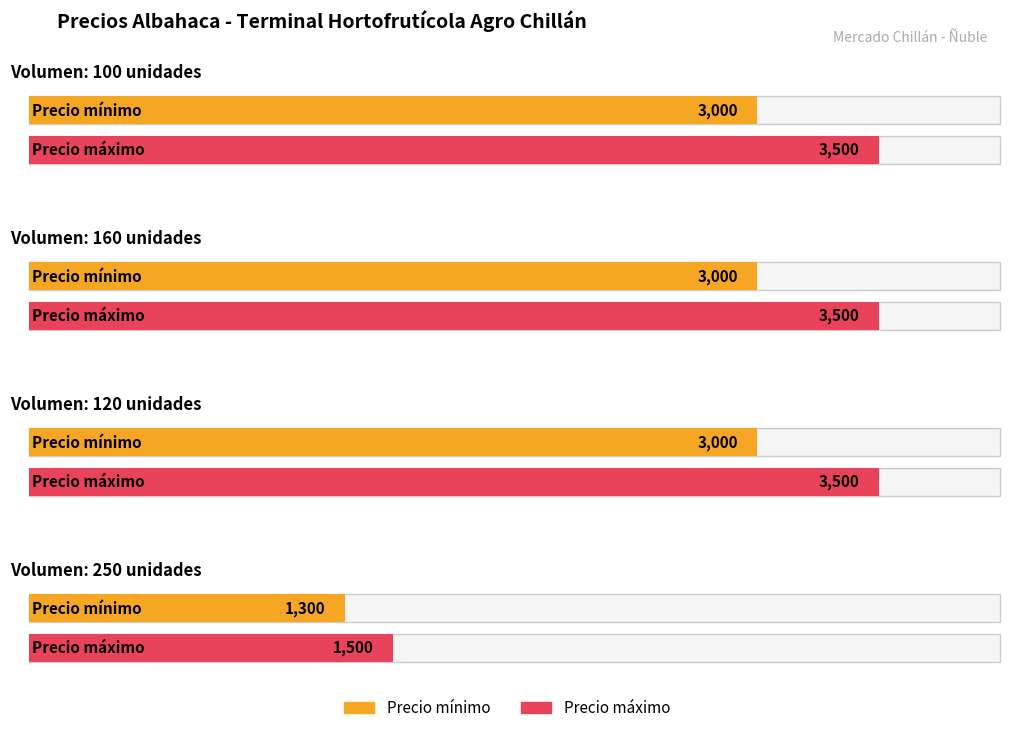

Which series has the largest total across all categories?

Precio máximo